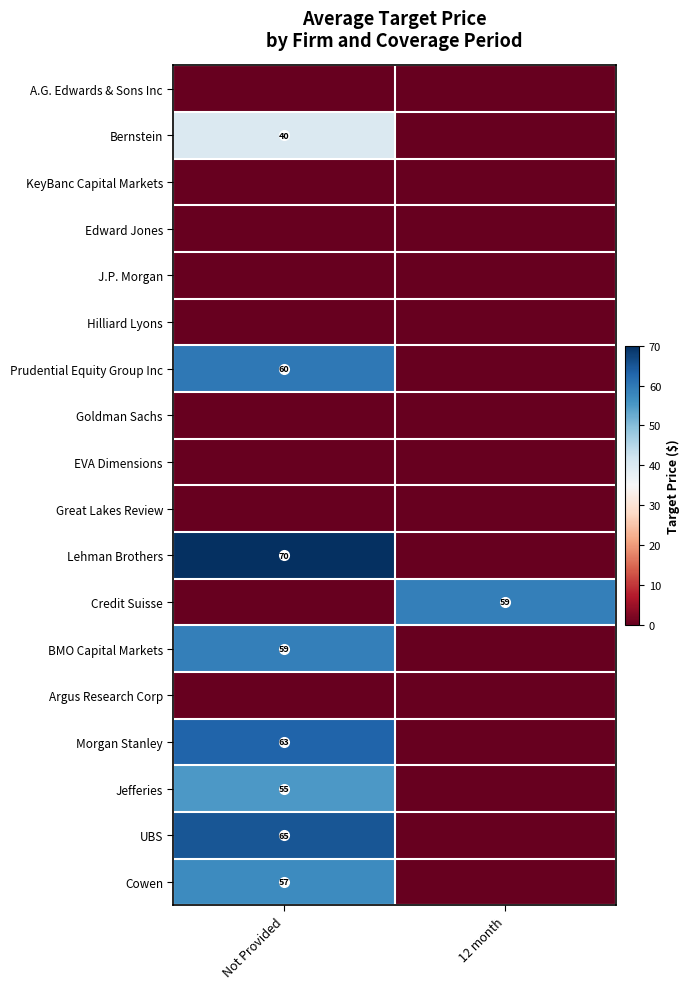

The Cowen series shows 57 at Not Provided. True or false?

True